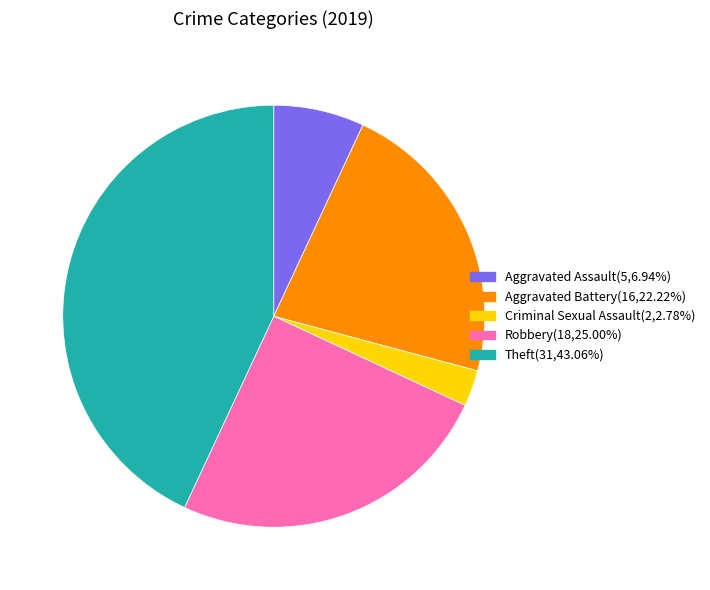

Is it true that Aggravated Assault is 18% of the pie?

False